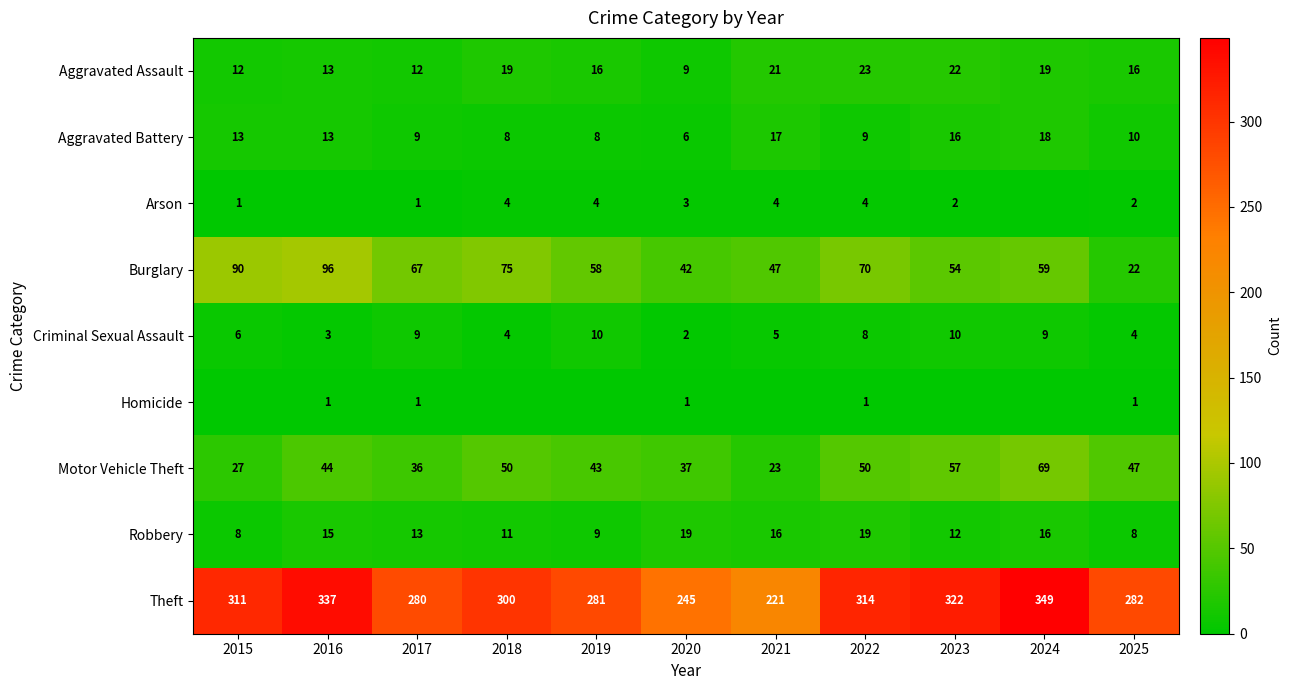

What is the sum of all Aggravated Battery values?

127